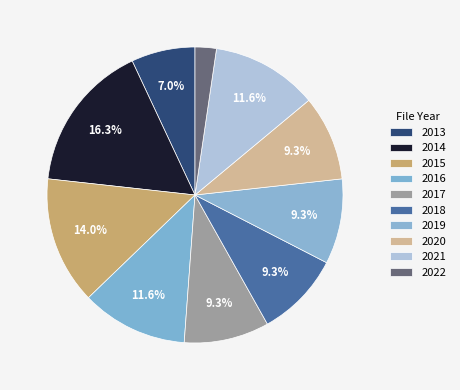

Is it true that 2019 is 9% of the pie?

True